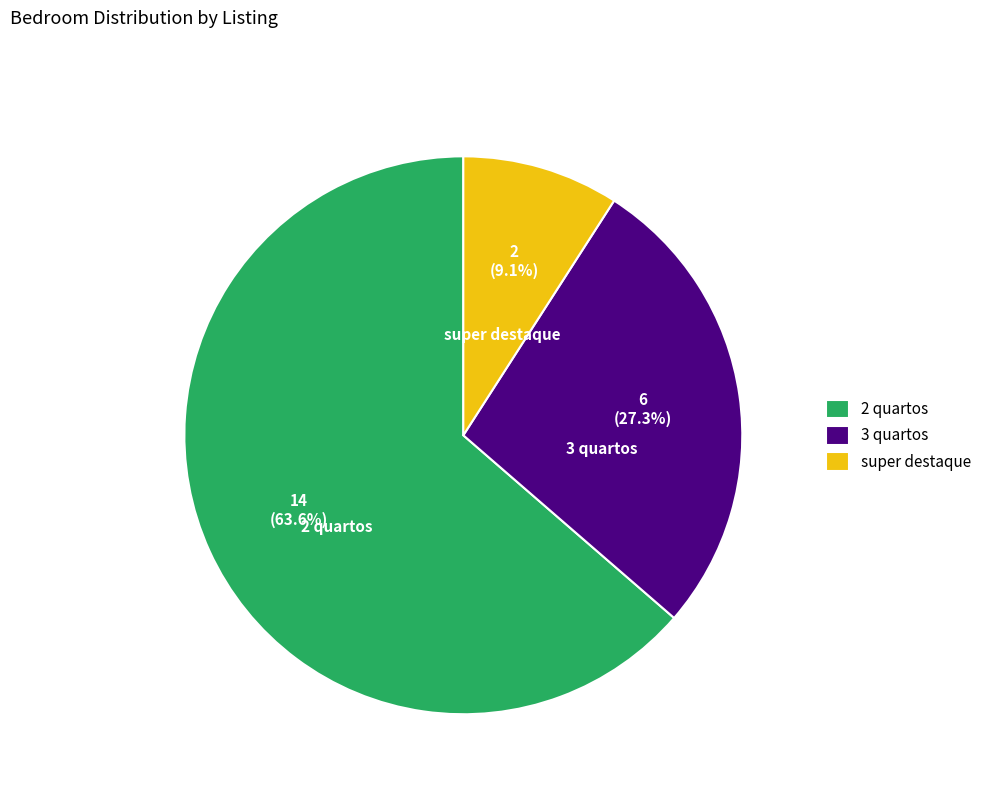

Does any single category account for the majority?

Yes